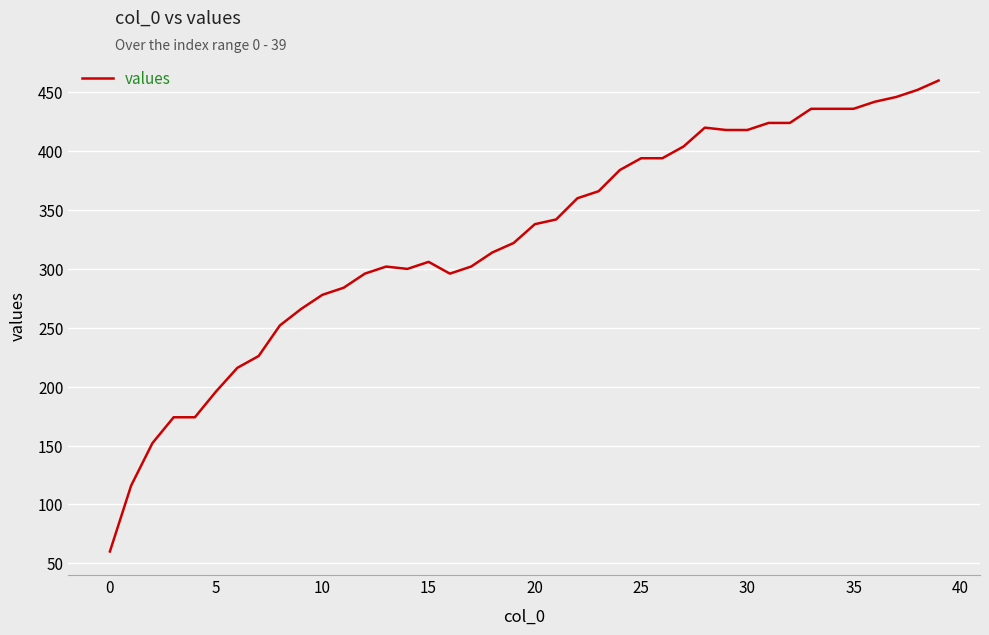

What is the greatest value displayed?

460